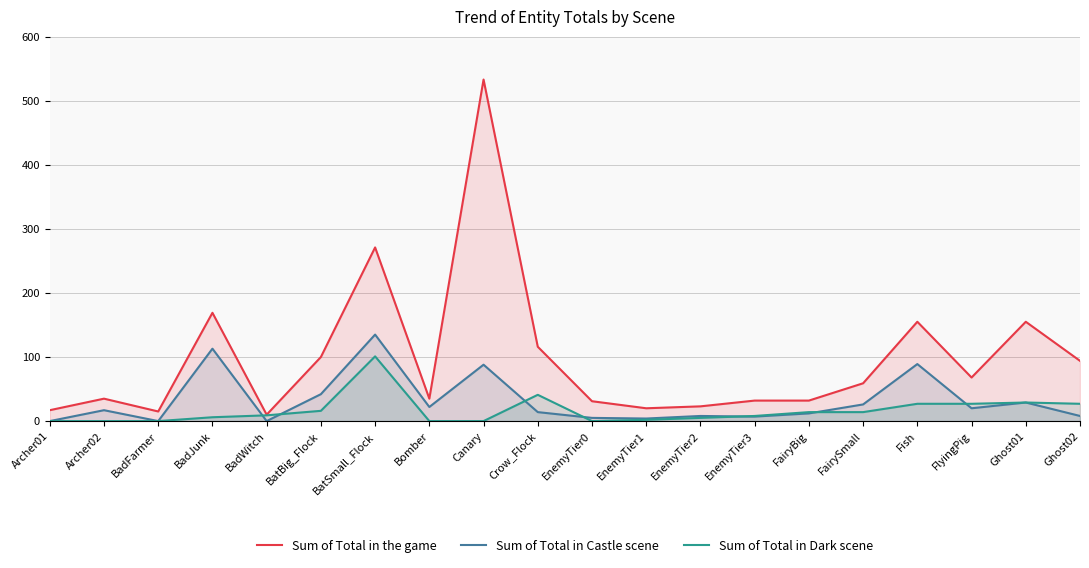

What is the sum of the Sum of Total in Castle scene values at BatSmall_Flock and Ghost01?

164